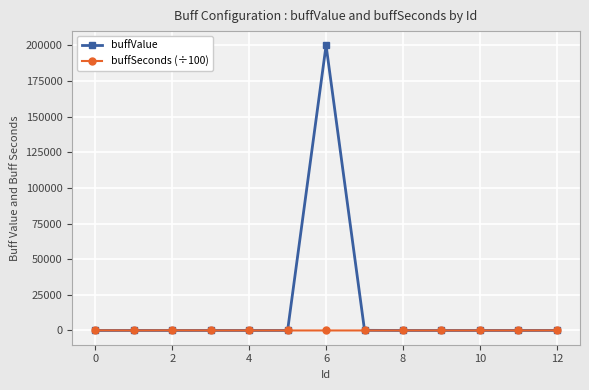

True or false: buffValue has more than 0 points higher than both neighbors.

True